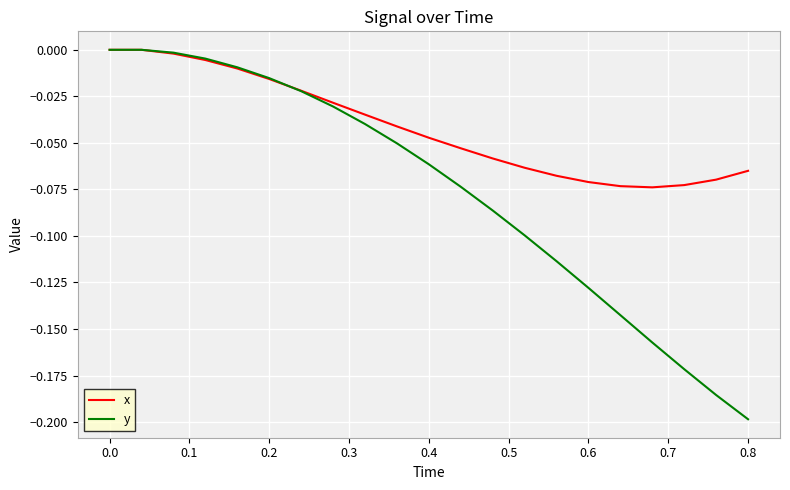

Which series has the largest total across all categories?

x